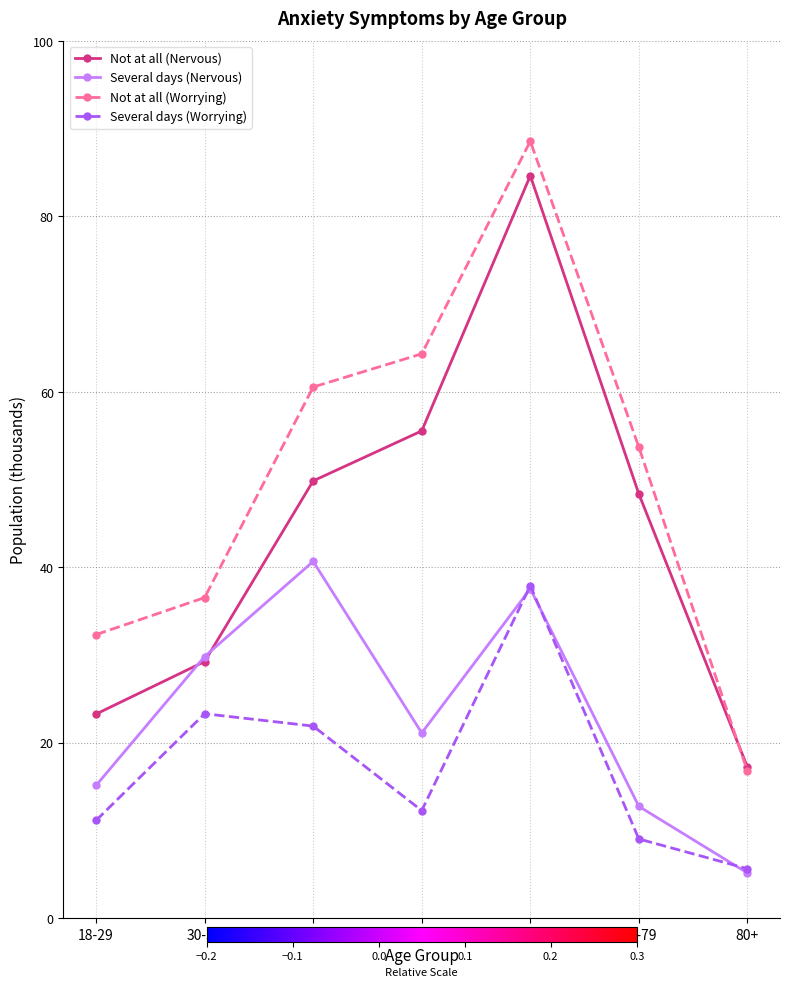

True or false: Not at all (Nervous) has a value of 23.3 at 18-29.

True